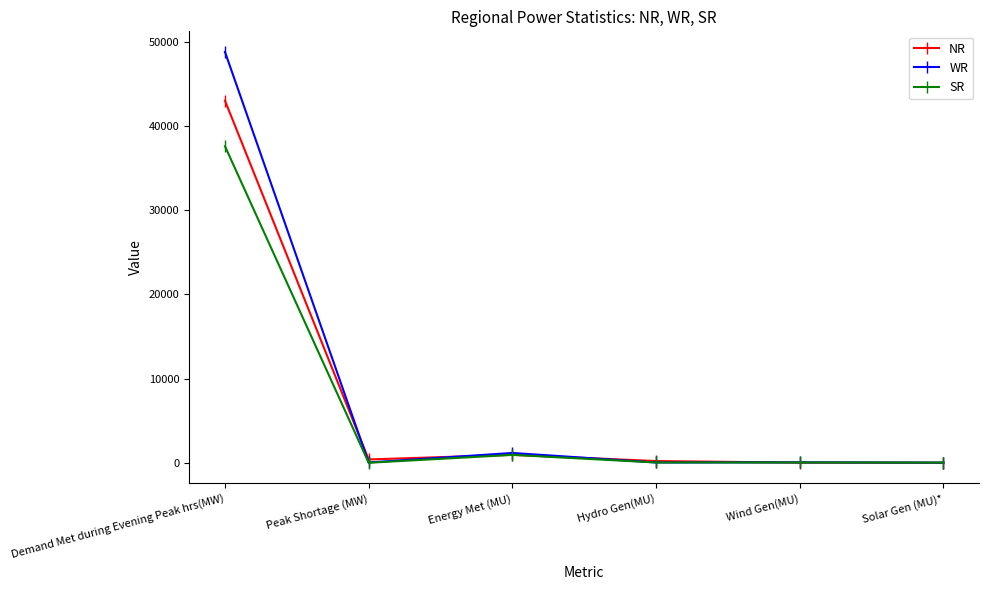

Which series has the largest range (max minus min)?

WR